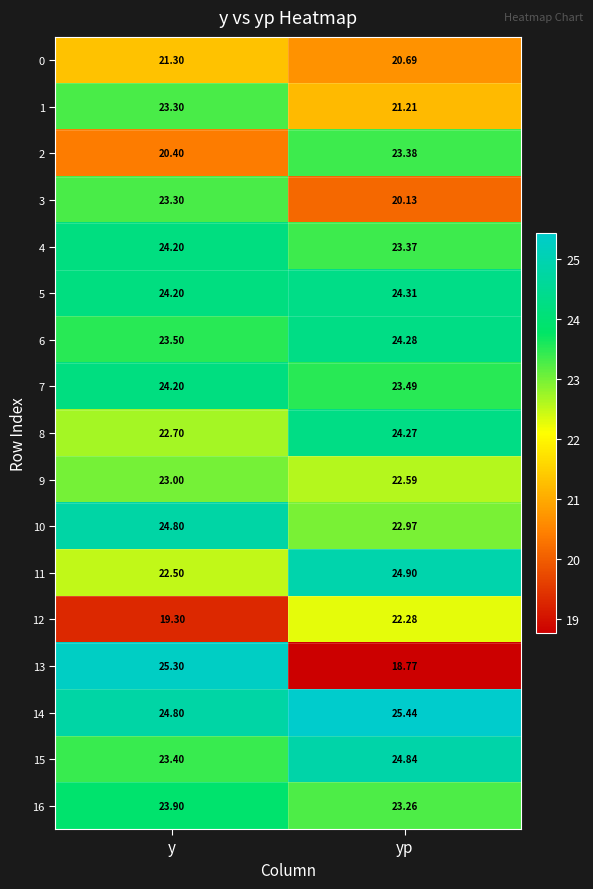

Which category has the lowest value in the 13 series?

yp